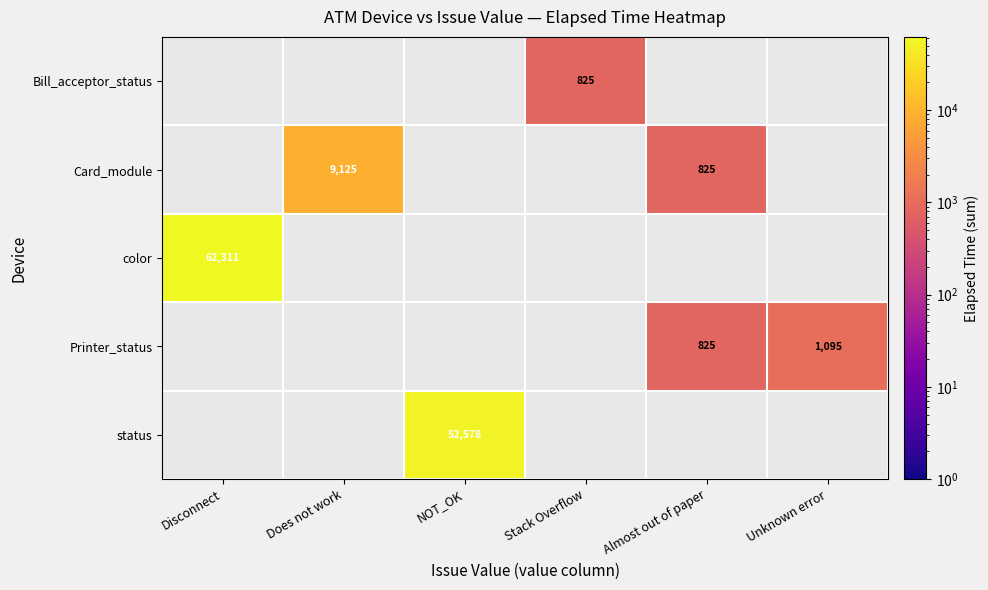

Where is status nearest to the value 26289?

Disconnect